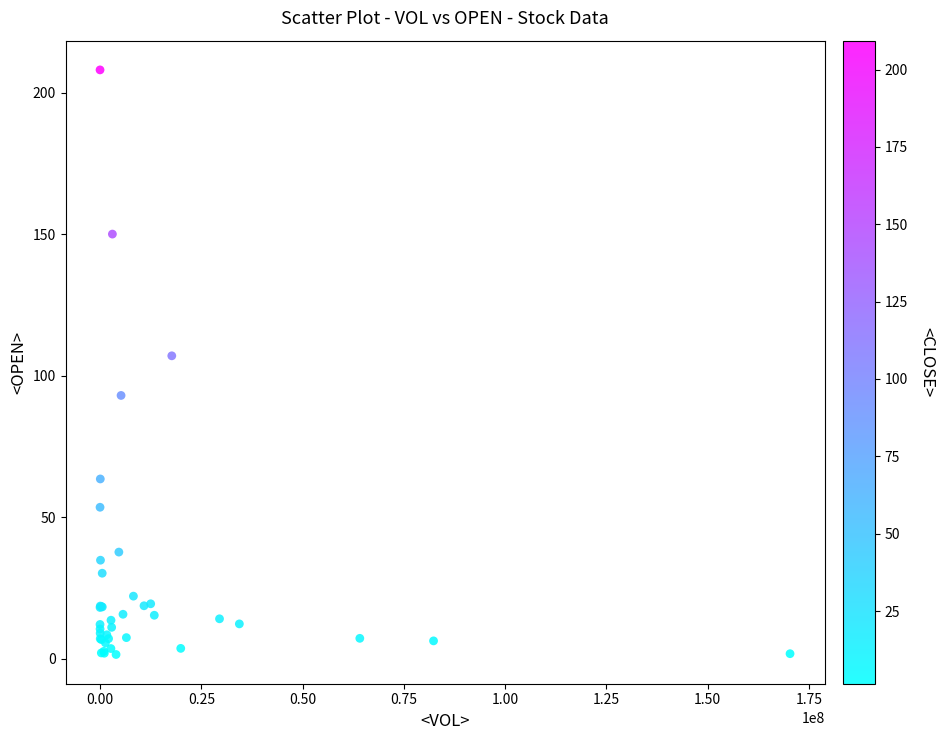

What Y value in the scatter plot is closest to 104?

107.0